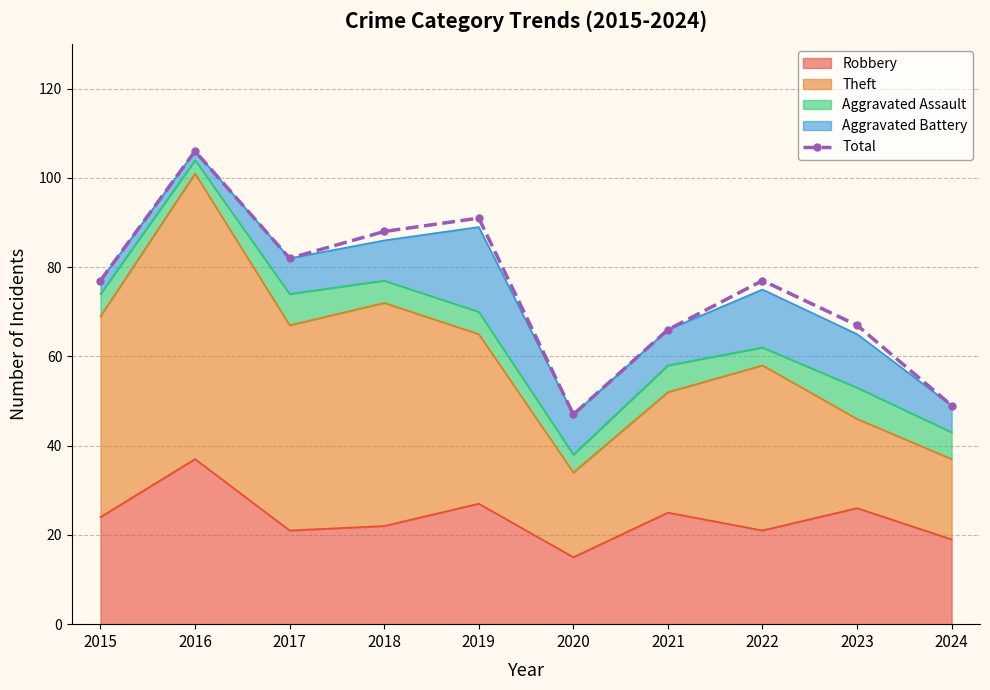

At which label does the data first exceed 77?

2016